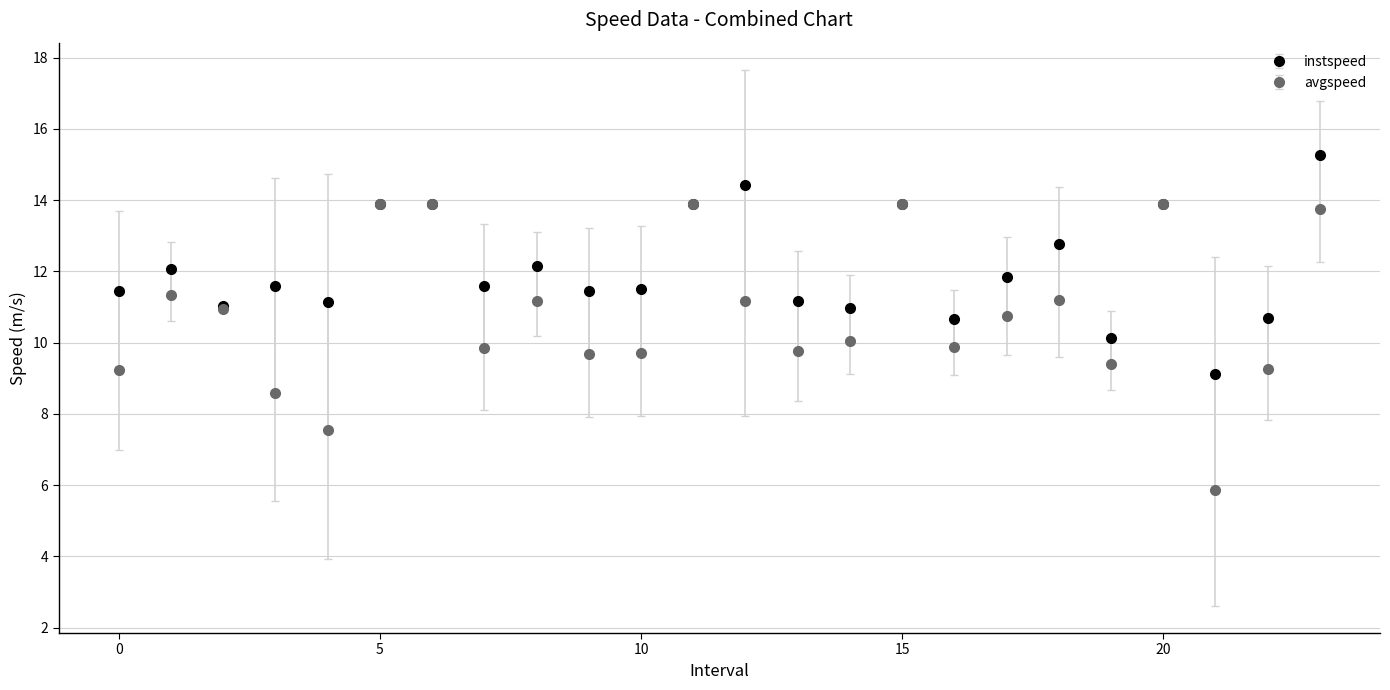

What are all the series names shown in the legend?

instspeed, avgspeed